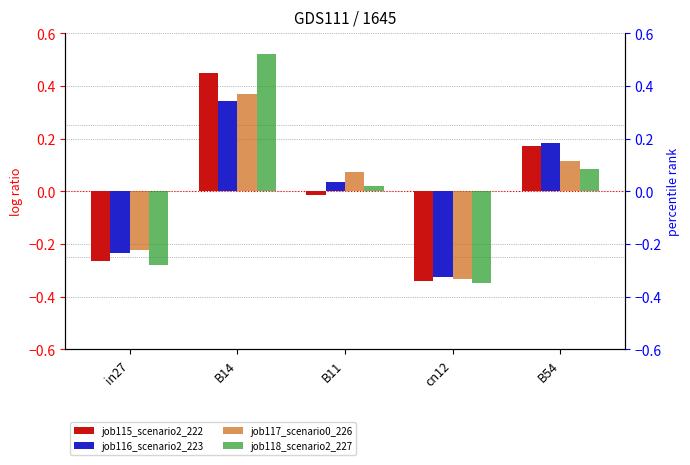

How many values in job116_scenario2_223 are below zero?

2